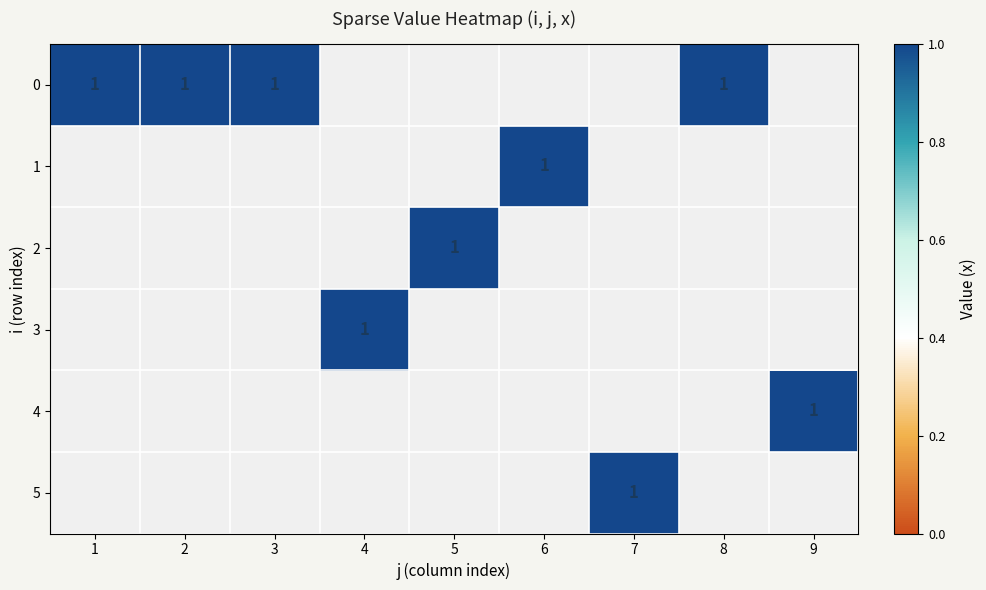

Rank the series by their maximum value, from lowest to highest.

1, 2, 3, 4, 5, 0